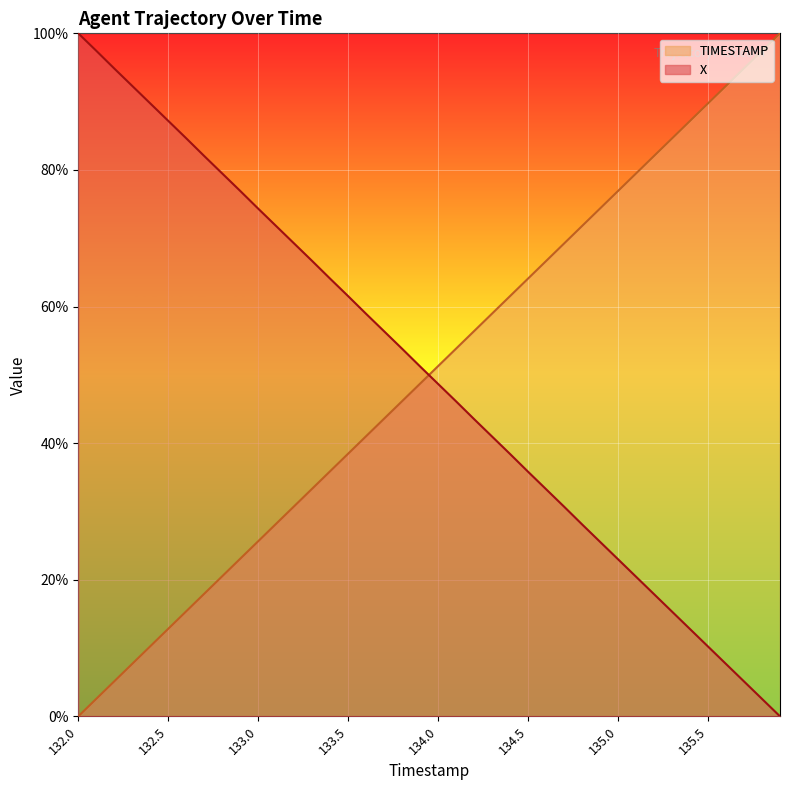

Reading left to right, list all the values displayed in this chart.

X: 132.0=100.0	132.1=97.4	132.2=94.9	132.3=92.3	132.4=89.7	132.5=87.2	132.6=84.6	132.7=82.0	132.8=79.5	132.9=76.9	133.0=74.3	133.1=71.8	133.2=69.2	133.3=66.7	133.4=64.1	133.5=61.5	133.6=58.9	133.7=56.4	133.8=53.8	133.9=51.2	134.0=48.7	134.1=46.1	134.2=43.5	134.3=41.0	134.4=38.4	134.5=35.8	134.6=33.3	134.7=30.7	134.8=28.1	134.9=25.5	135.0=23.0	135.1=20.4	135.2=17.9	135.3=15.3	135.4=12.8	135.5=10.2	135.6=7.7	135.7=5.1	135.8=2.6	135.9=0.0
TIMESTAMP: 132.0=0.0	132.1=2.6	132.2=5.1	132.3=7.7	132.4=10.3	132.5=12.8	132.6=15.4	132.7=17.9	132.8=20.5	132.9=23.1	133.0=25.6	133.1=28.2	133.2=30.8	133.3=33.3	133.4=35.9	133.5=38.5	133.6=41.0	133.7=43.6	133.8=46.2	133.9=48.7	134.0=51.3	134.1=53.8	134.2=56.4	134.3=59.0	134.4=61.5	134.5=64.1	134.6=66.7	134.7=69.2	134.8=71.8	134.9=74.4	135.0=76.9	135.1=79.5	135.2=82.1	135.3=84.6	135.4=87.2	135.5=89.7	135.6=92.3	135.7=94.9	135.8=97.4	135.9=100.0